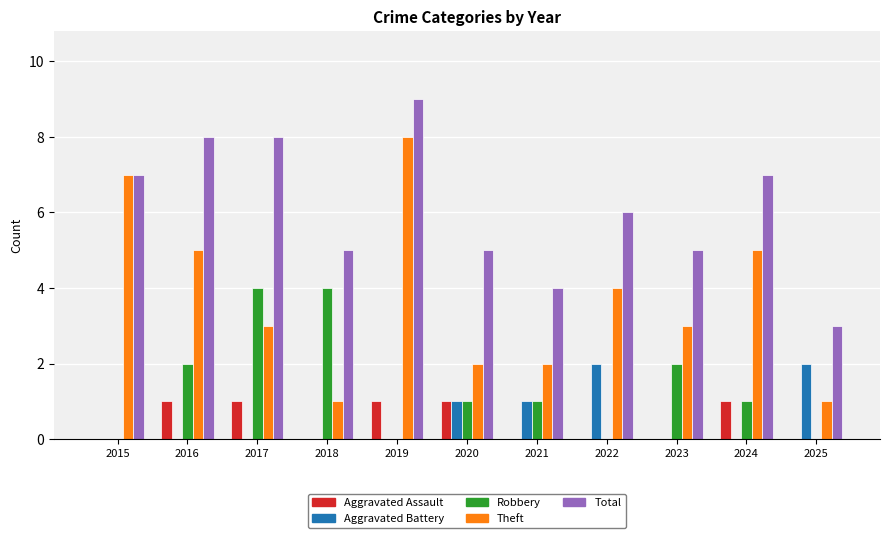

What is the total value across all series at 2024?

14